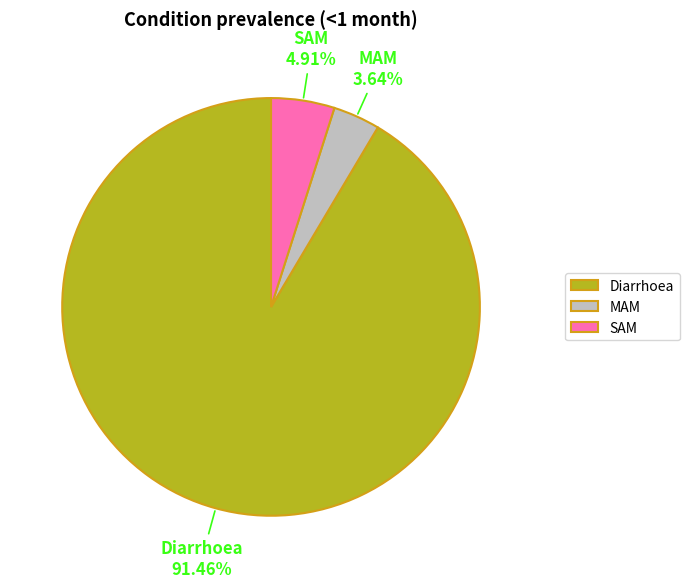

The MAM slice represents 4% of the pie. True or false?

True